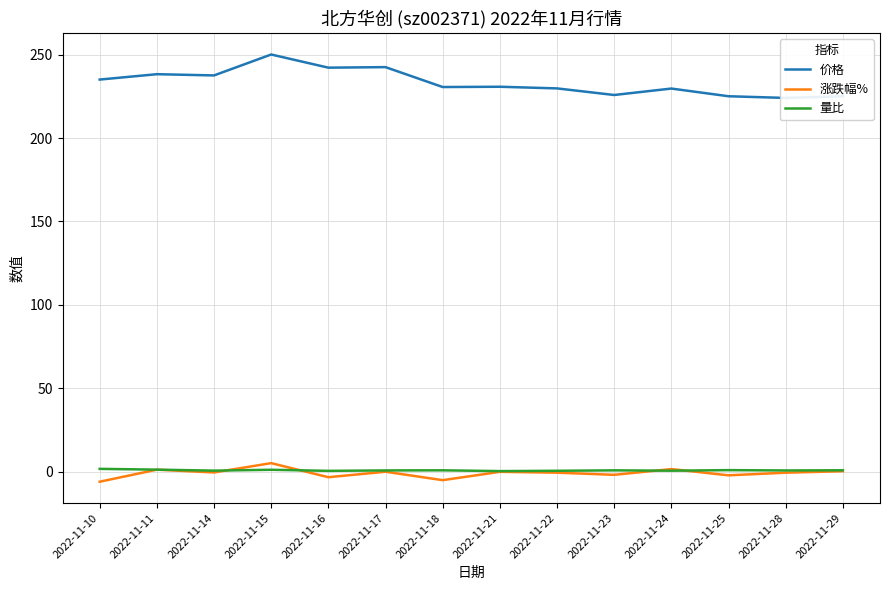

True or false: 涨跌幅% has a value of -0.5 at 2022-11-28.

True